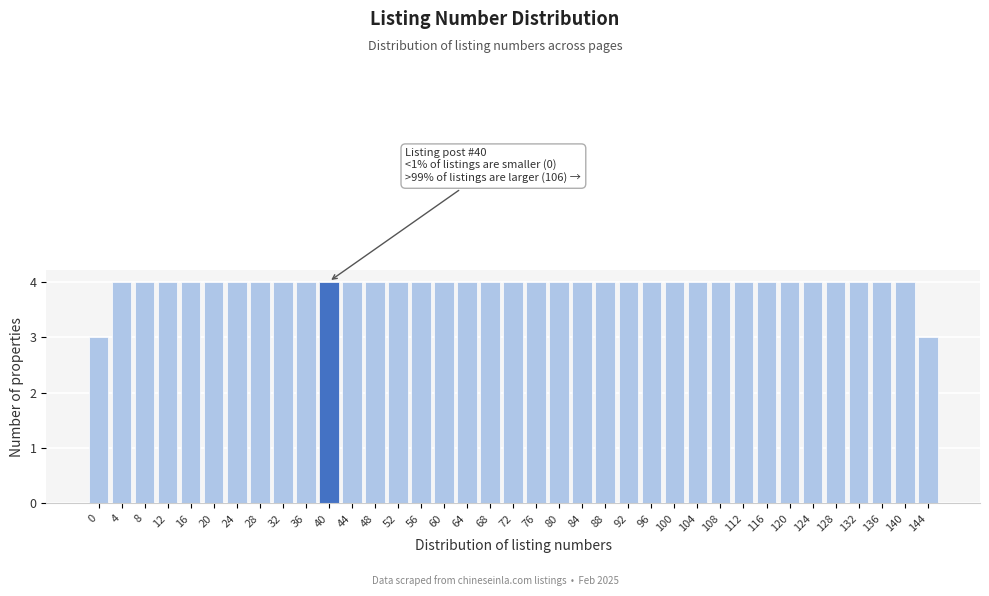

What is the approximate value at 68?

4